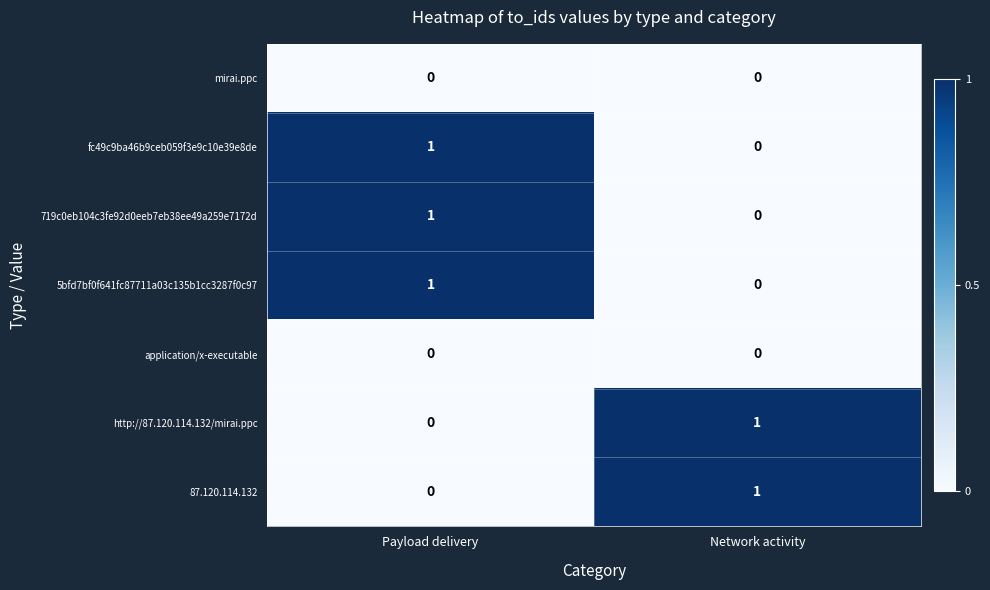

What is the spread (max minus min) of values at Network activity?

1